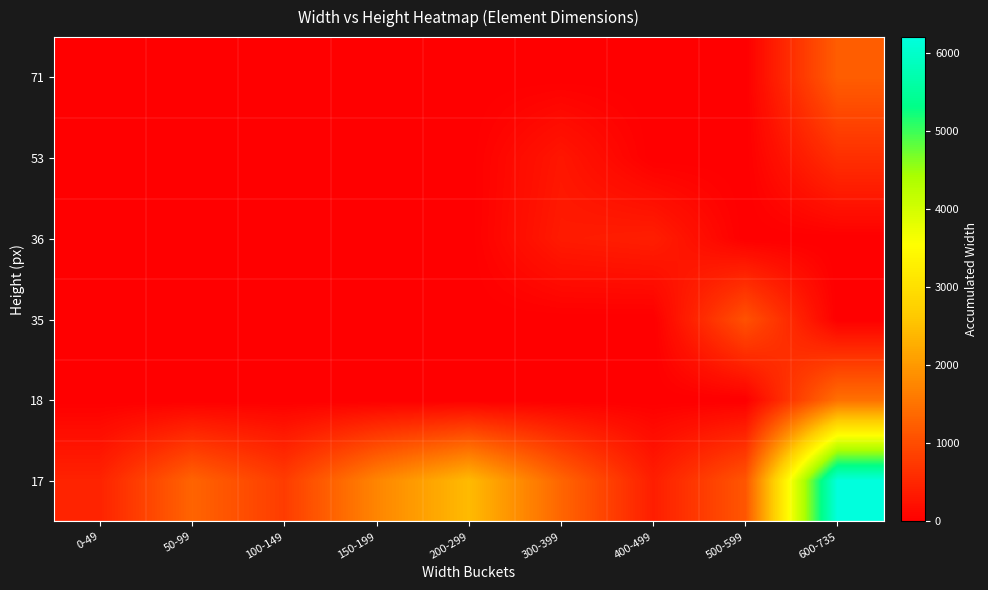

Which has a higher value, 600-735 or 50-99?

600-735